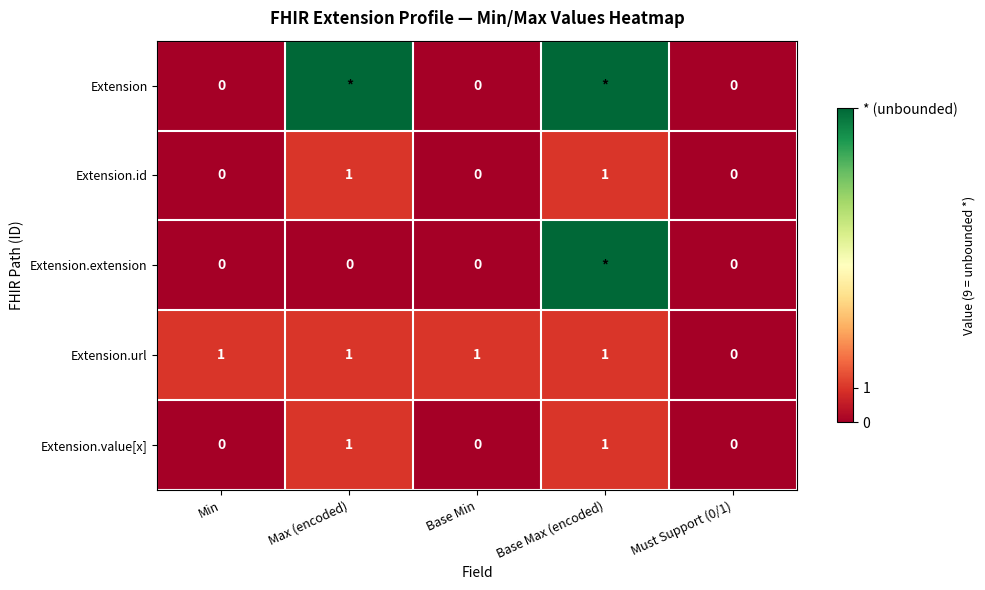

What is the sum of the Extension.url values at Max (encoded) and Base Max (encoded)?

2